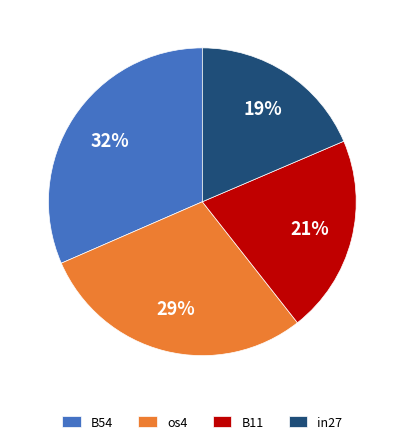

Is the sum of in27 and B54 greater than half?

Yes